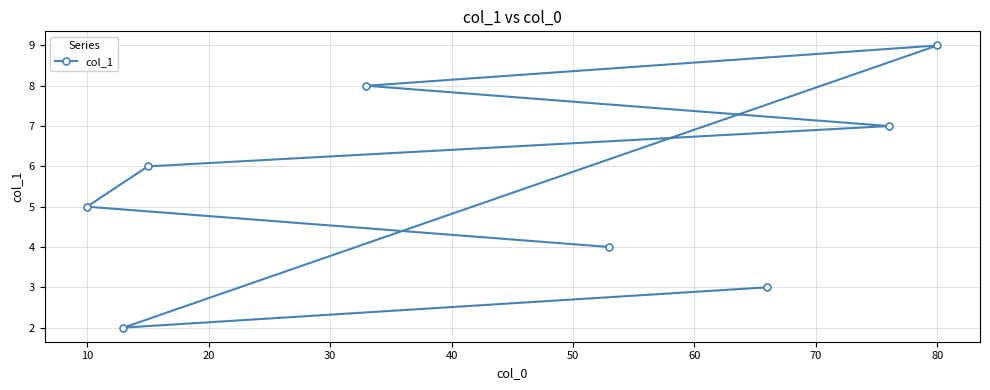

Which category has the highest value across all series?

80